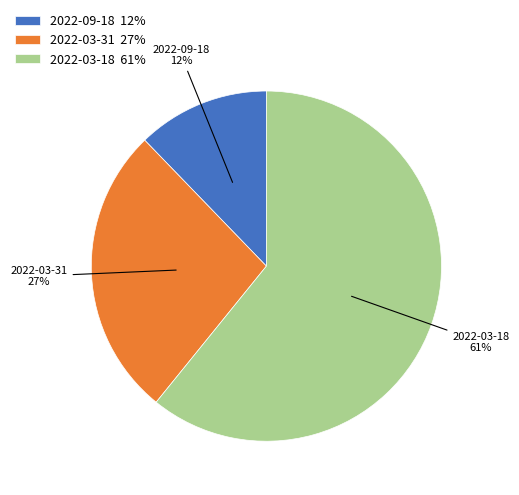

What is the largest slice in the pie chart?

2022-03-18